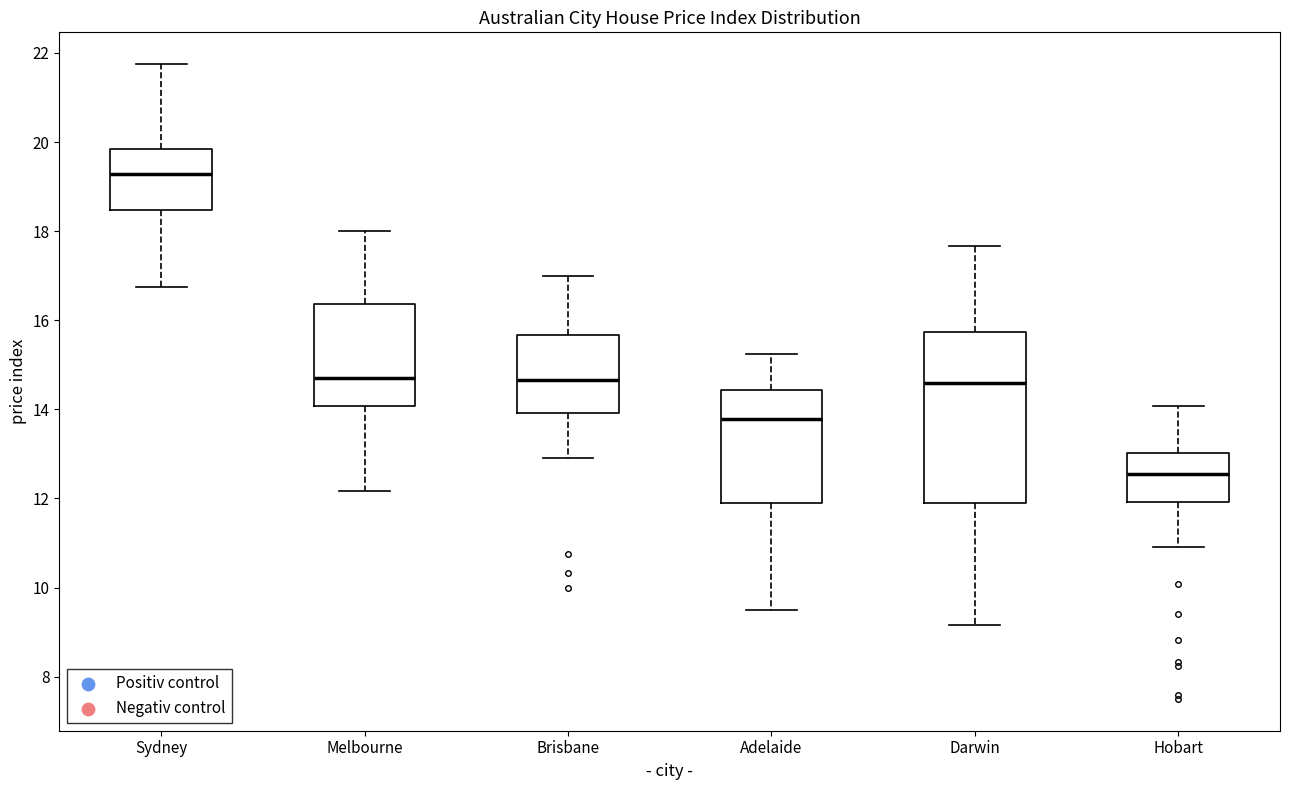

Reading left to right, read every box against the y-axis: the position of its median line, the range the box covers, and the ends of its whiskers. The values are not printed on the chart, so give them approximately, as read against the axis.

Sydney: median 19.2, box 18.4 to 19.8, whiskers 16.8 to 21.8
Melbourne: median 14.8, box 14.0 to 16.4, whiskers 12.2 to 18.0
Brisbane: median 14.6, box 14.0 to 15.6, whiskers 13.0 to 17.0
Adelaide: median 13.8, box 11.8 to 14.4, whiskers 9.6 to 15.2
Darwin: median 14.6, box 11.8 to 15.8, whiskers 9.2 to 17.6
Hobart: median 12.6, box 12.0 to 13.0, whiskers 11.0 to 14.0